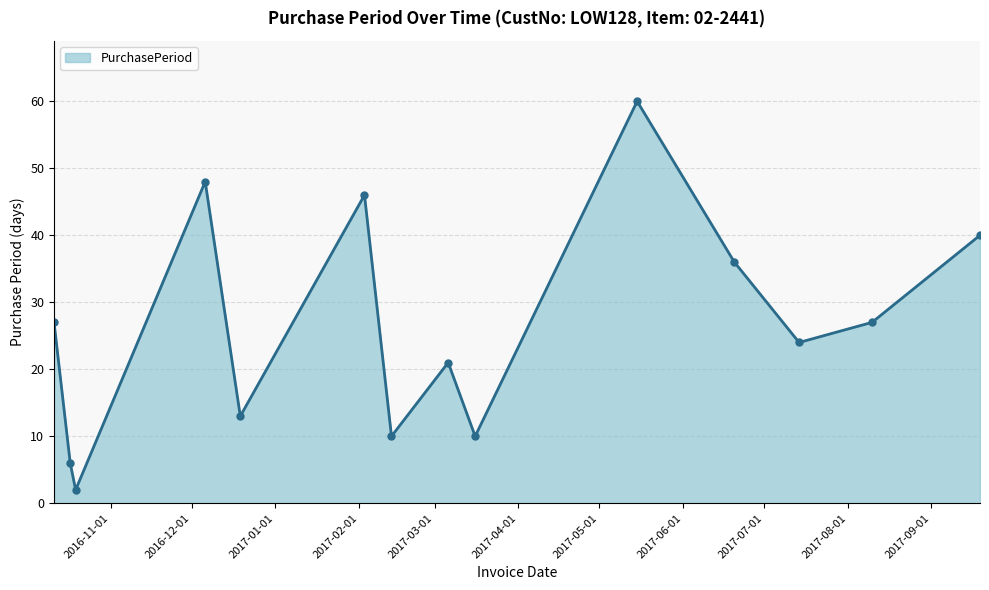

What is the greatest value displayed?

60